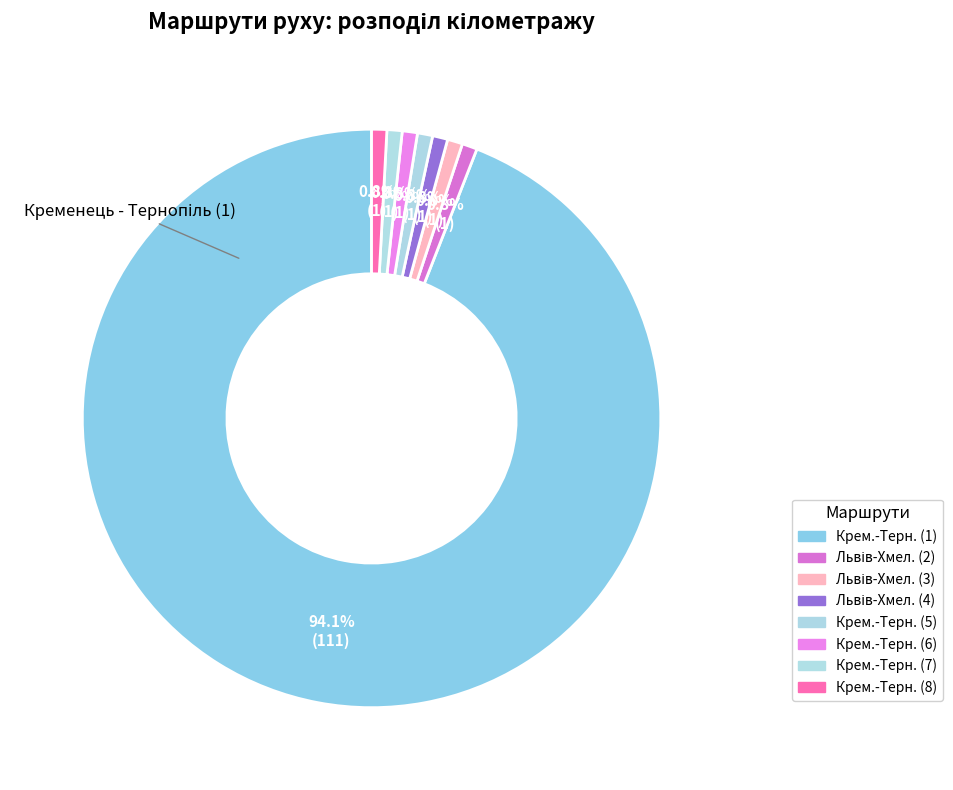

How many slices are in this pie chart?

8